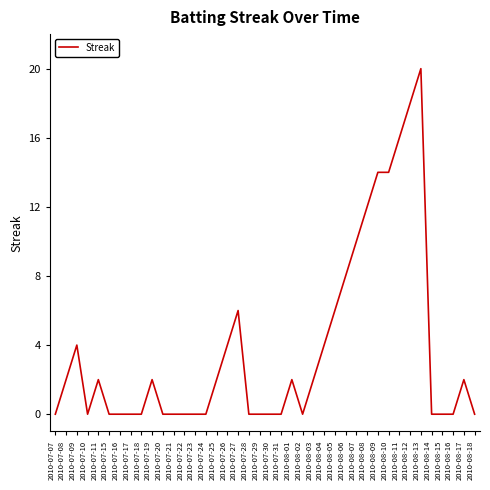

What is the change in value from 2010-07-28 to 2010-08-11?

+16